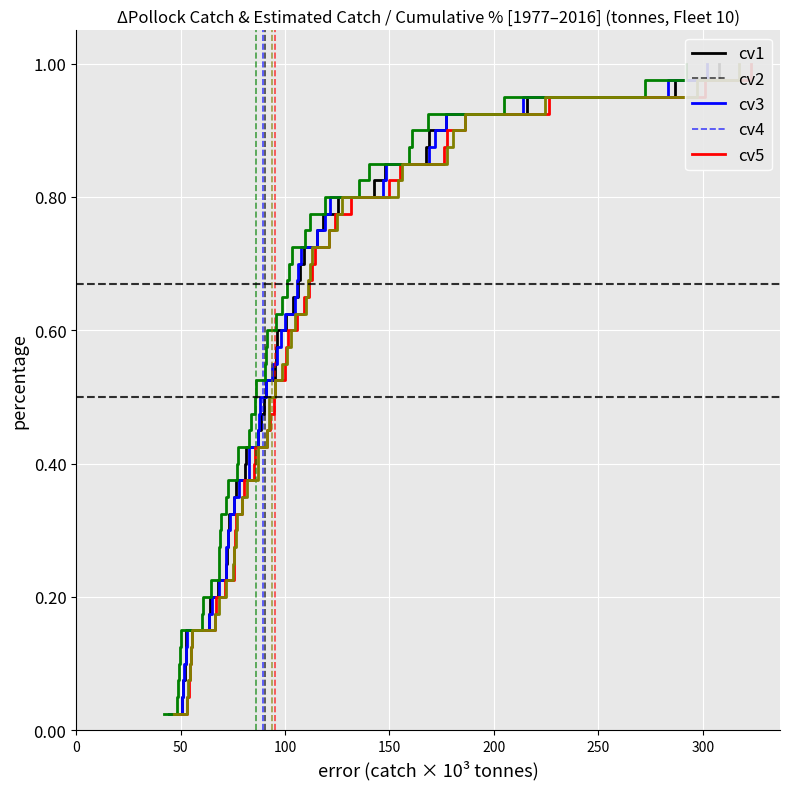

How many categories are shown in the chart?

40